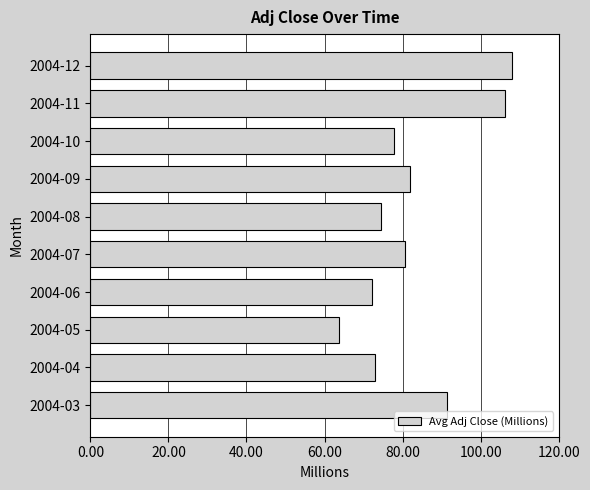

Between 2004-03 and 2004-12, which is larger?

2004-12